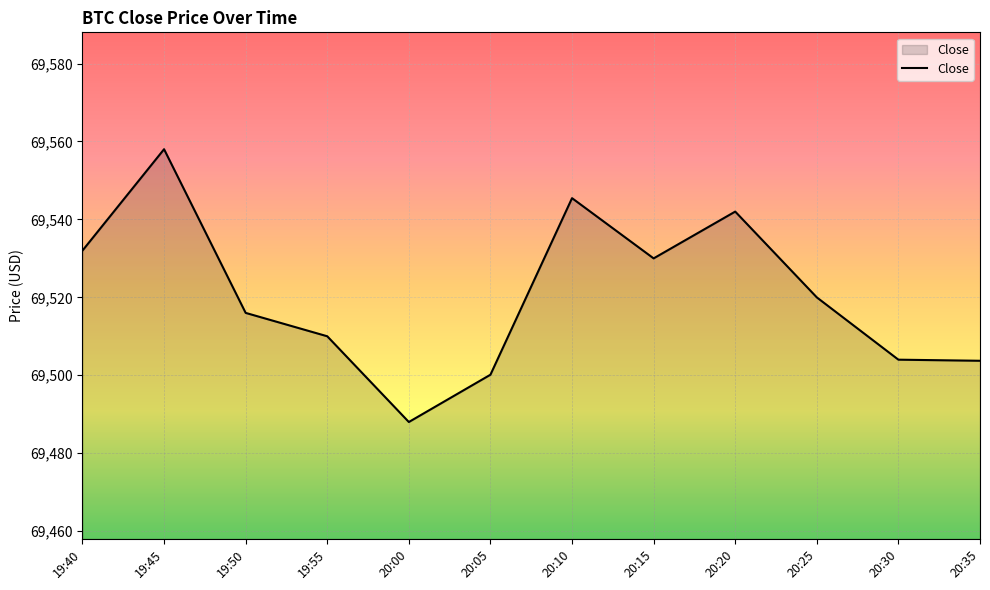

What is the difference between the second highest and minimum values?

57.5